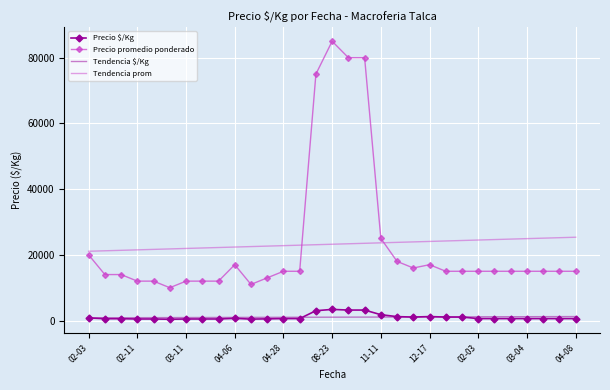

Which series ends up on top after the final intersection of Precio promedio ponderado and Tendencia prom?

Tendencia prom